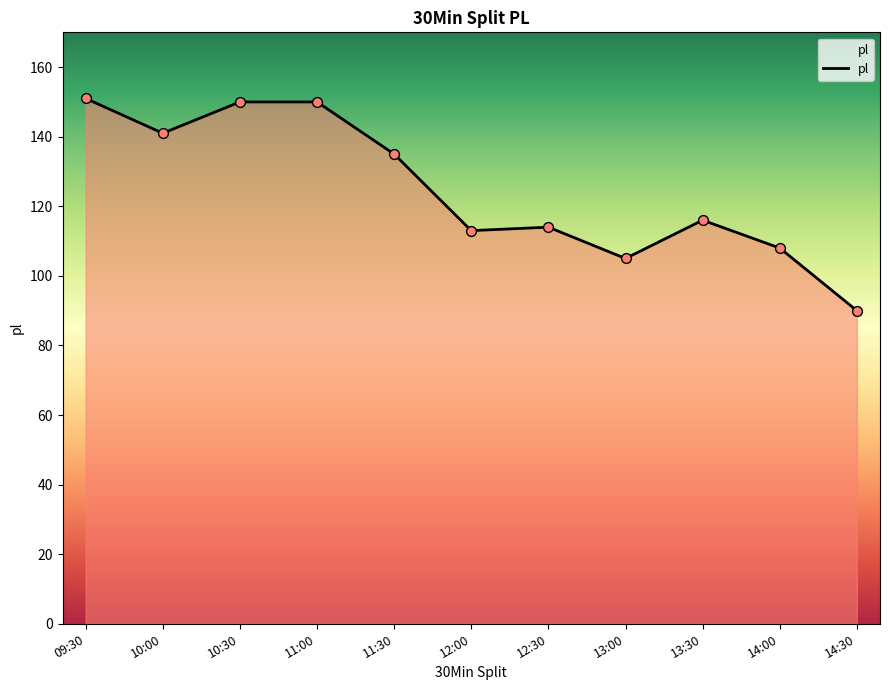

Approximately how many times larger is the value at 11:30 compared to 11:00?

0.9